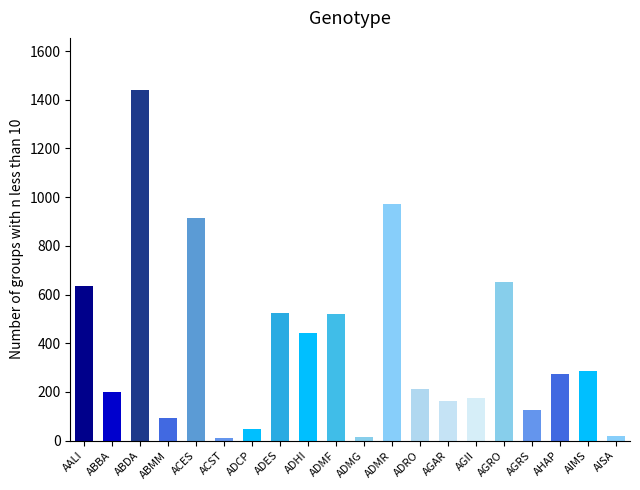

The value at ADMF is 222.6. True or false?

False